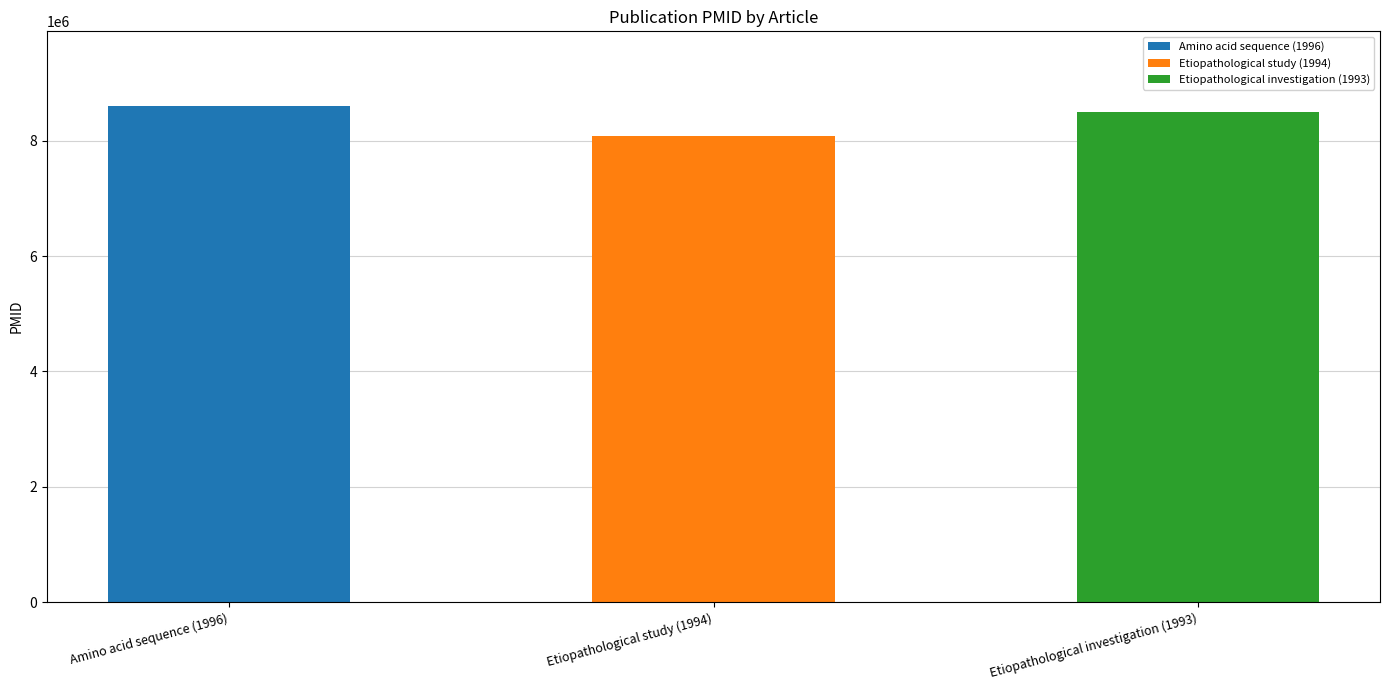

True or false: the data shows 5823920 at Etiopathological investigation (1993).

False